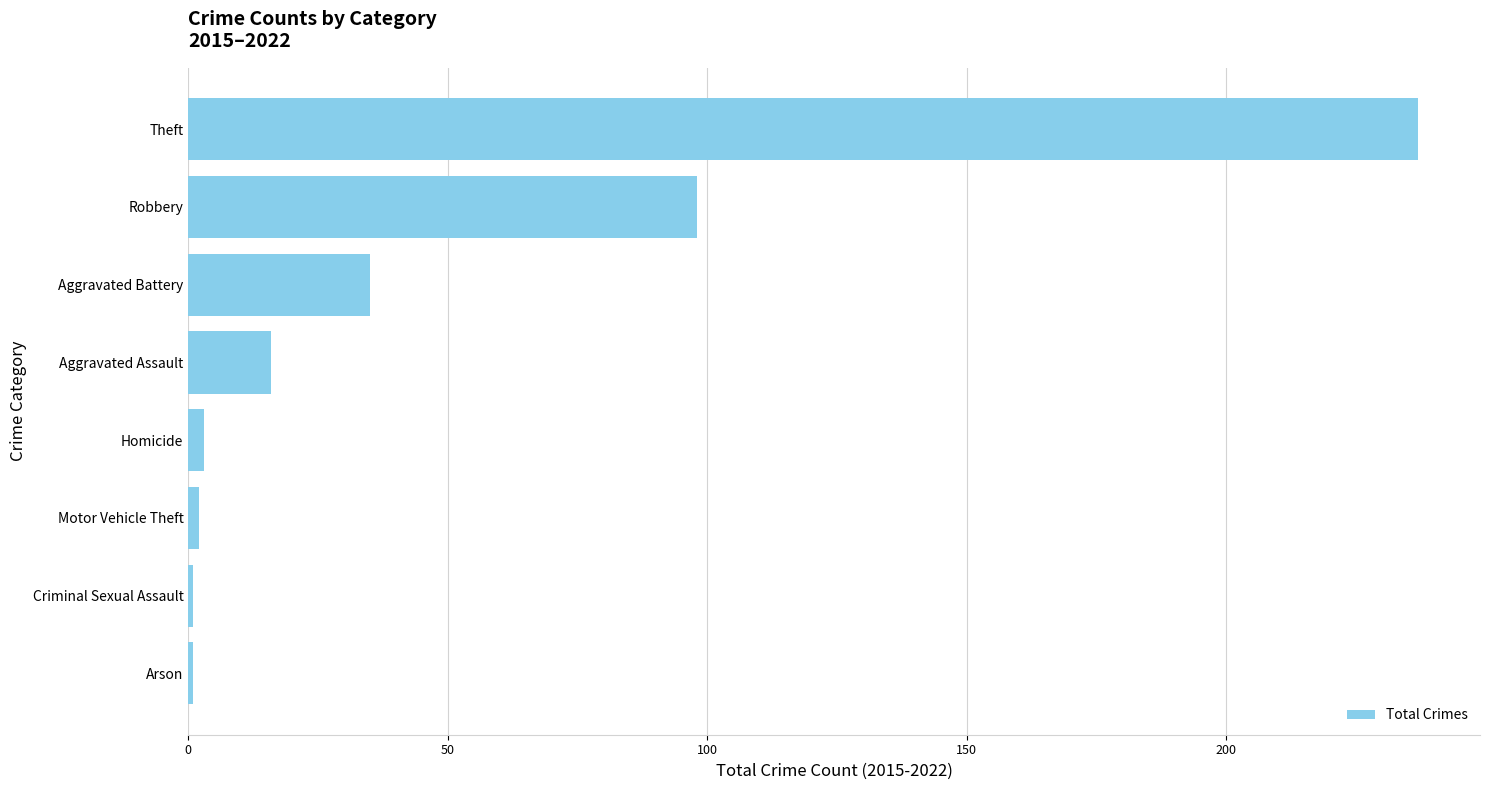

Between Aggravated Battery and Criminal Sexual Assault, which is larger?

Aggravated Battery